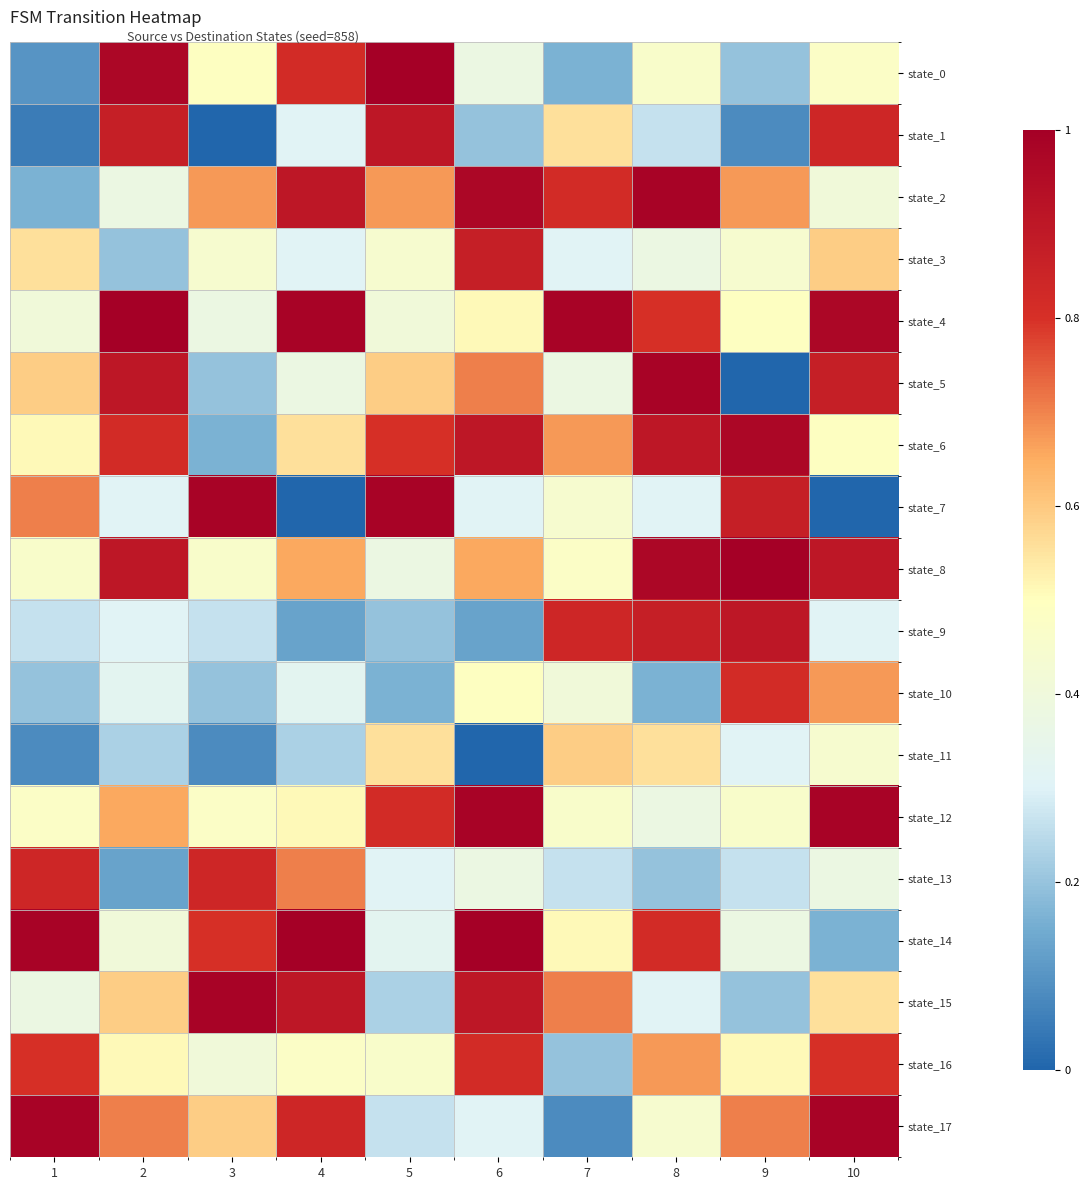

Is it true that state_8 equals 1.0 at 8?

True